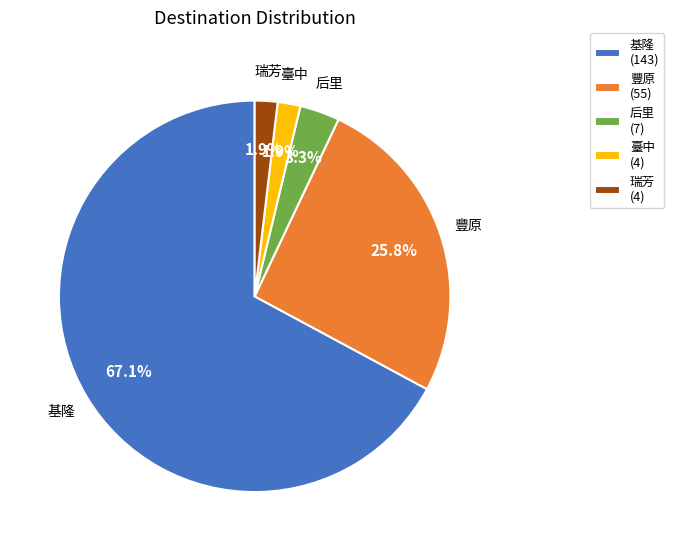

What is the largest slice in the pie chart?

基隆 (143)